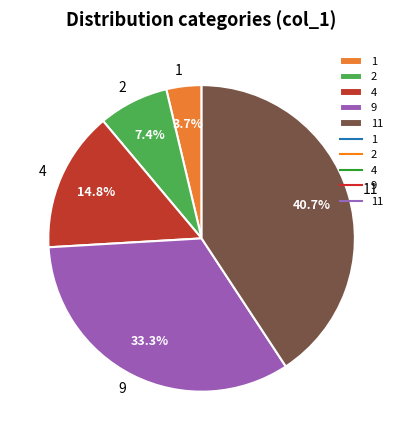

What percentage is NOT represented by 11?

59.3%